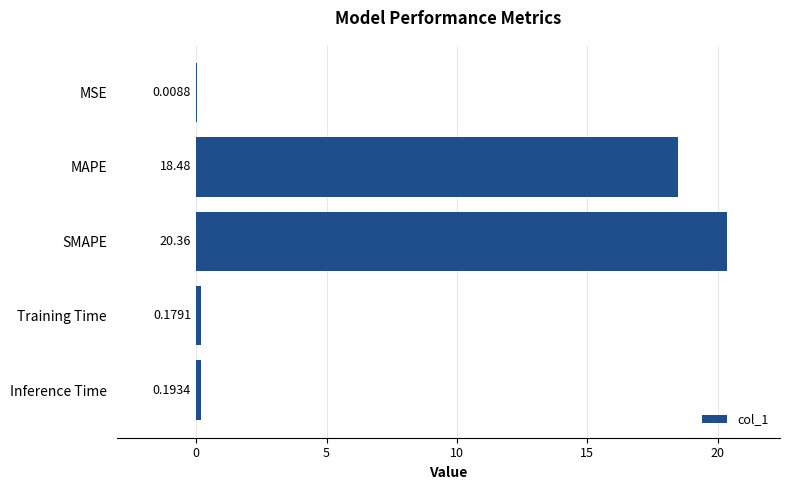

What is the sum of the values at Inference Time and Training Time?

0.4